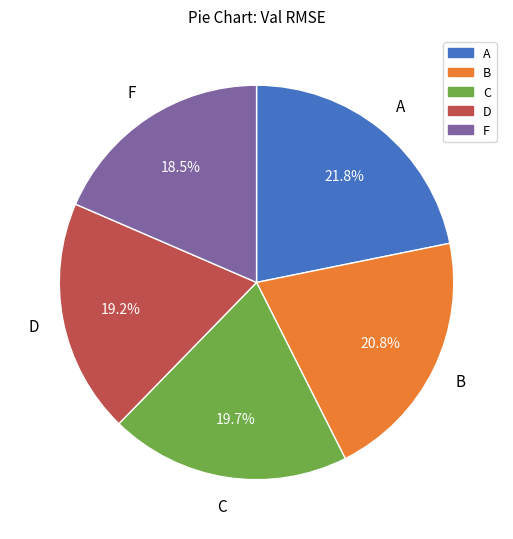

How many slices are in this pie chart?

5